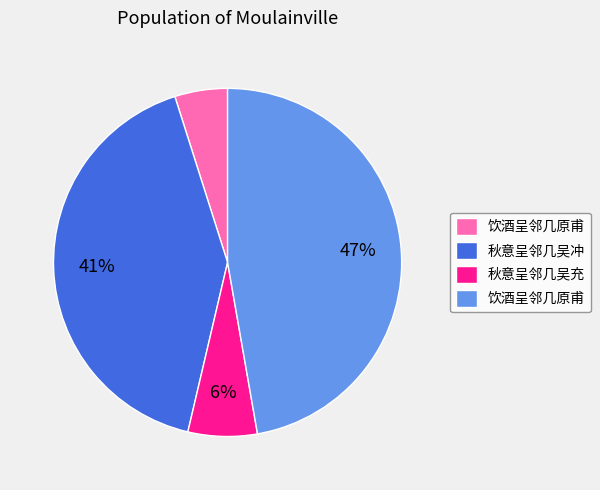

Is there any slice that represents more than half of the pie?

No